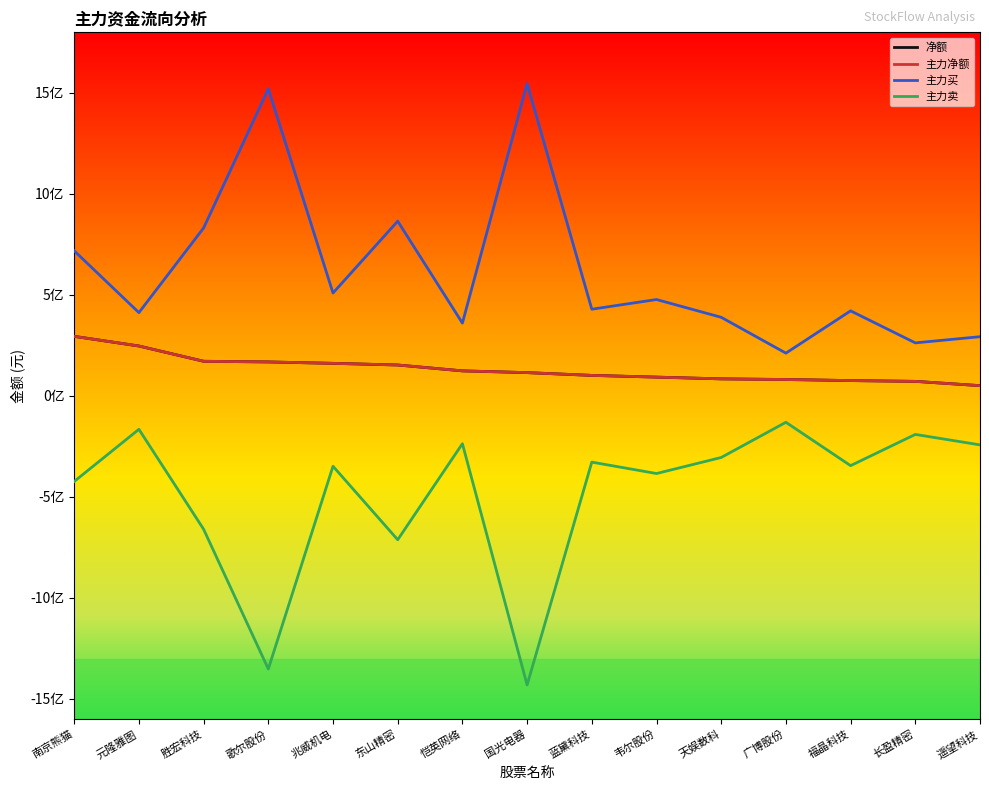

At how many categories does at least one series exceed 1276190984?

2